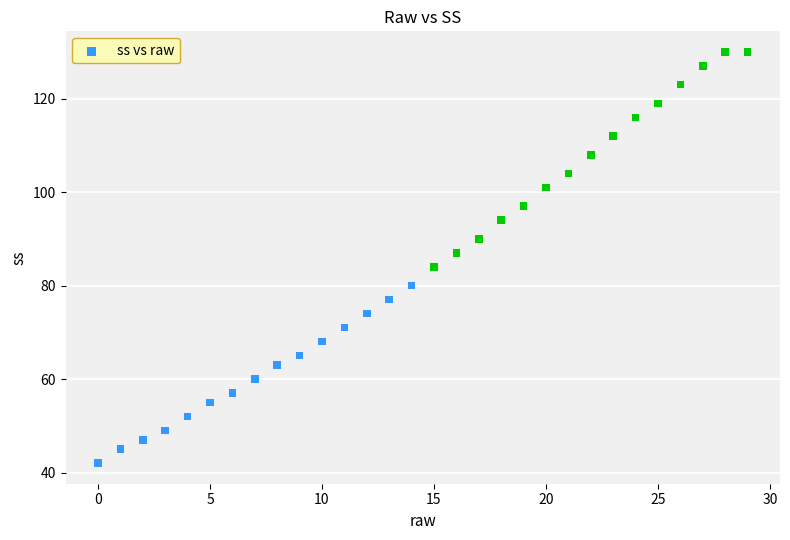

What Y value in the scatter plot is closest to 86?

87